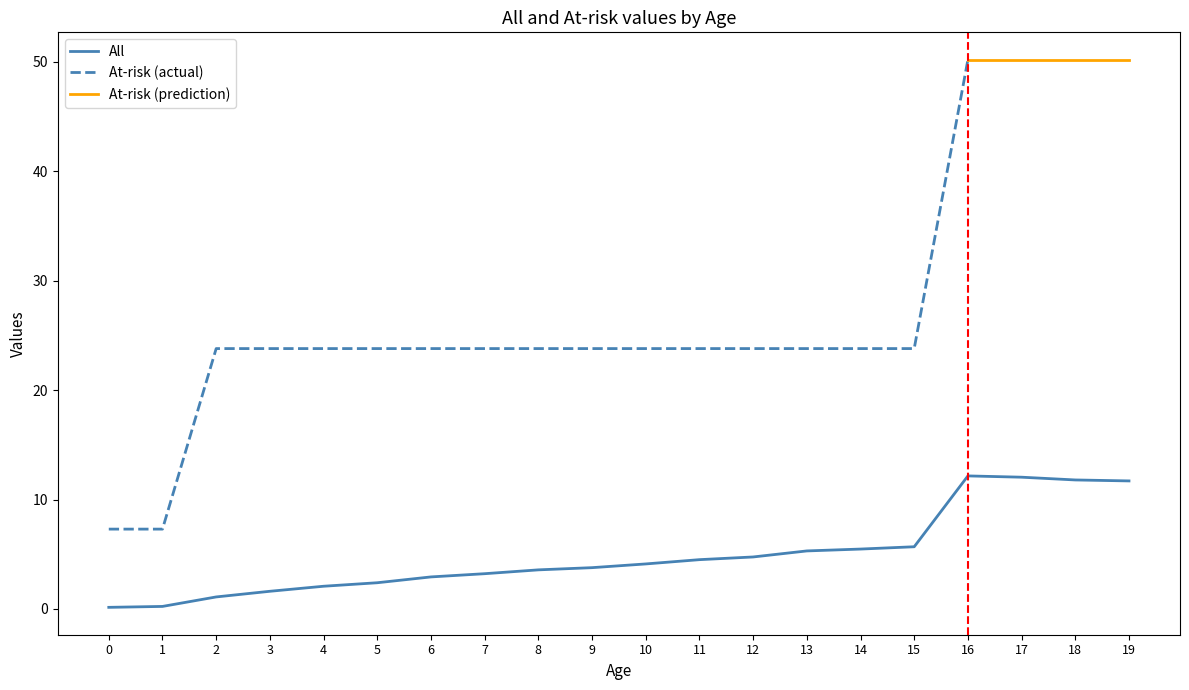

Rank the categories by value from highest to lowest.

16, 17, 18, 19, 15, 14, 13, 12, 11, 10, 9, 8, 7, 6, 5, 4, 3, 2, 1, 0